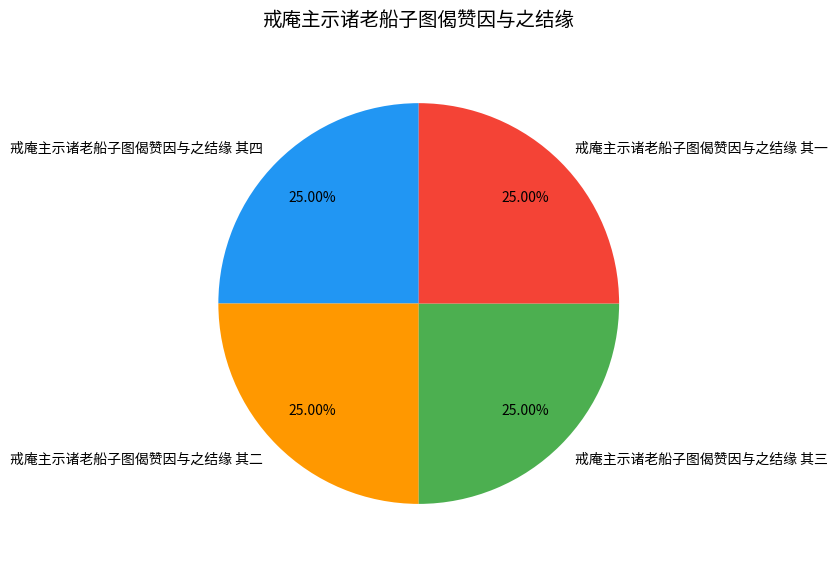

To the nearest percent, what percentage of the pie is 戒庵主示诸老船子图偈赞因与之结缘 其一?

25%